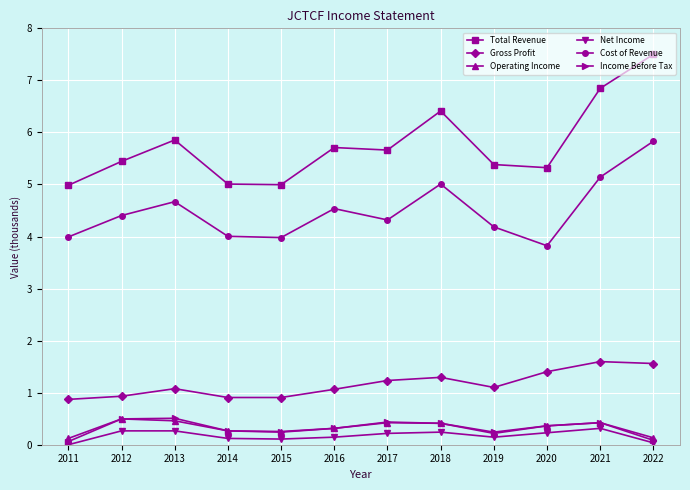

At how many categories does at least one series exceed 0?

12